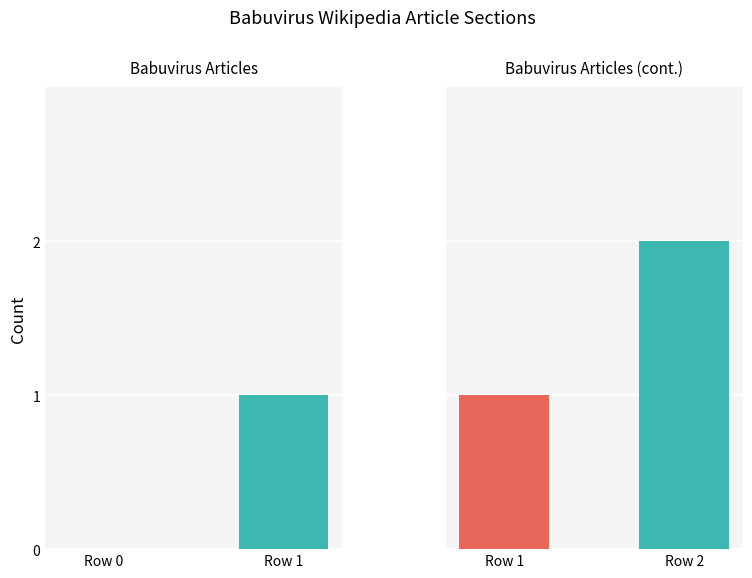

What is the difference between the maximum and minimum values?

2